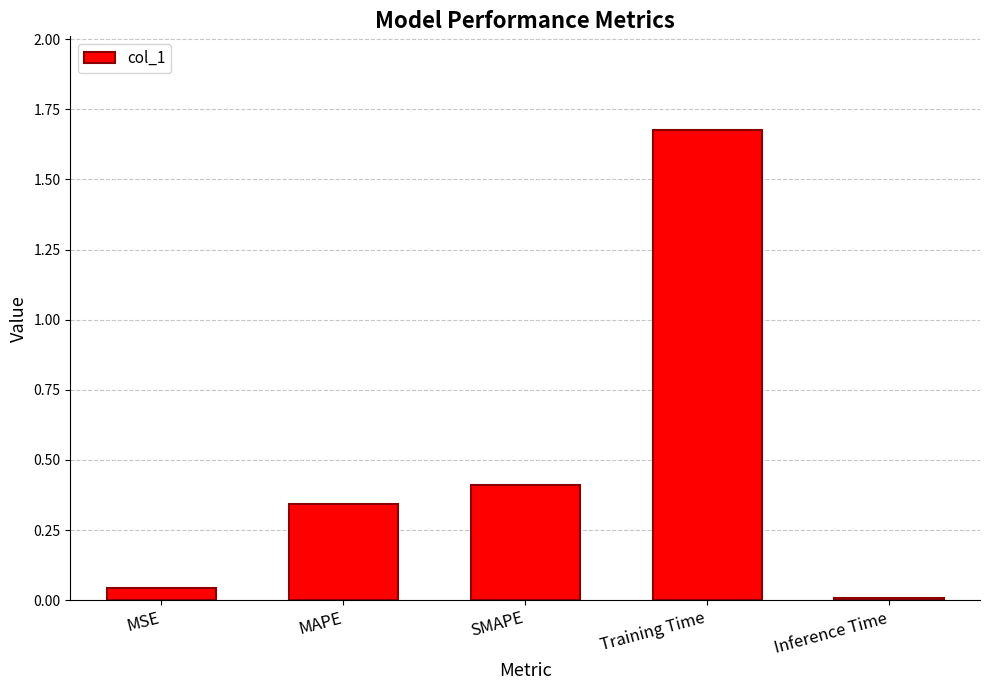

What is the change in value from MSE to SMAPE?

+0.4